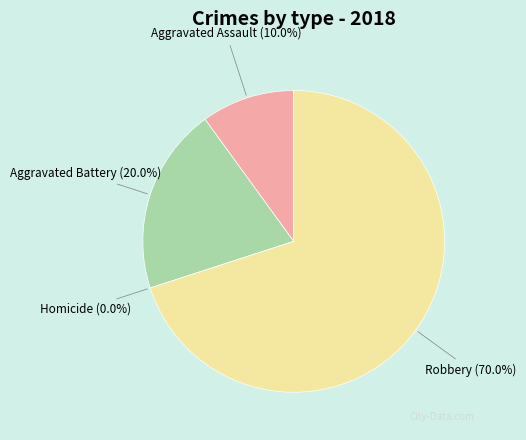

To the nearest percent, what portion does Aggravated Battery represent?

20%